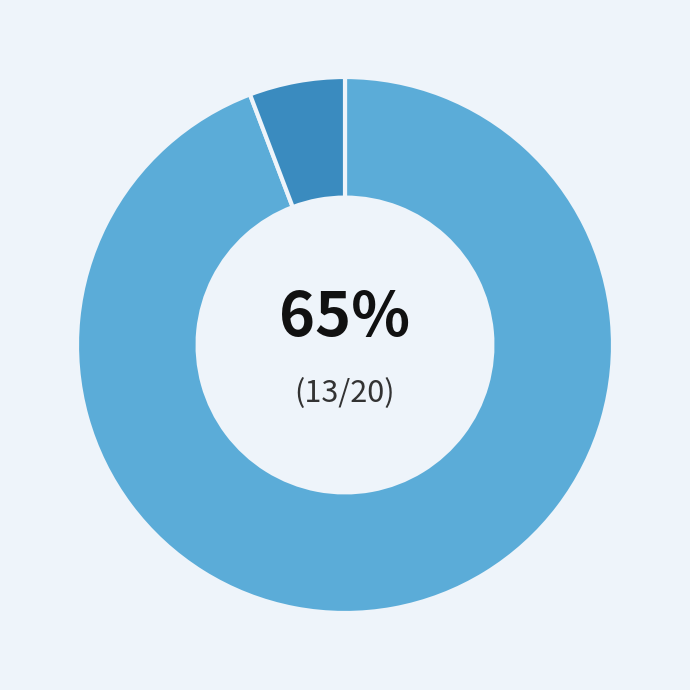

Is the sum of 0 and 1 greater than half?

Yes